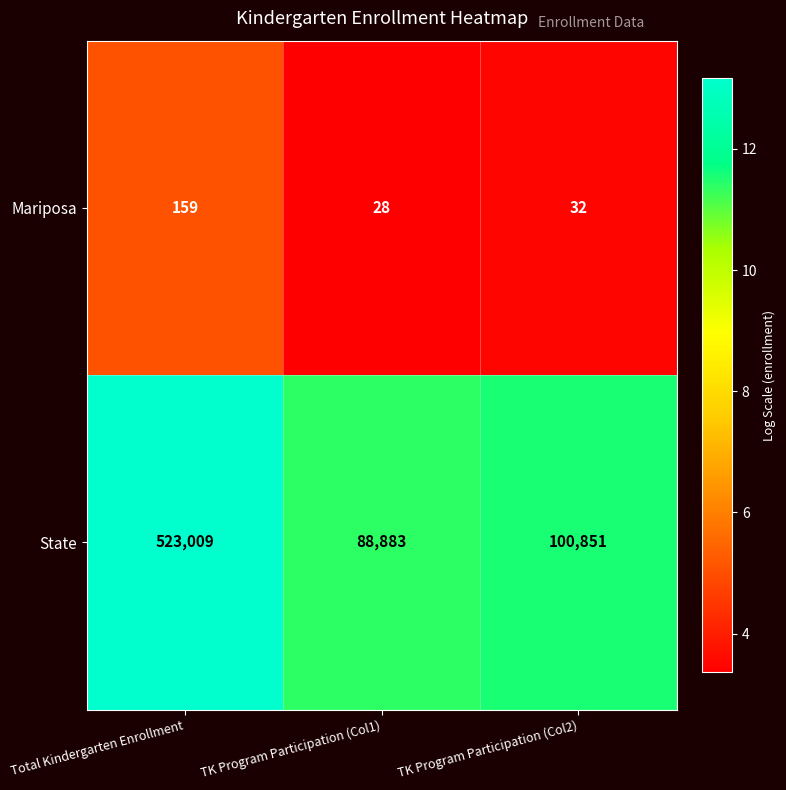

What is the difference between the State values at Total Kindergarten Enrollment and TK Program Participation (Col1)?

434126